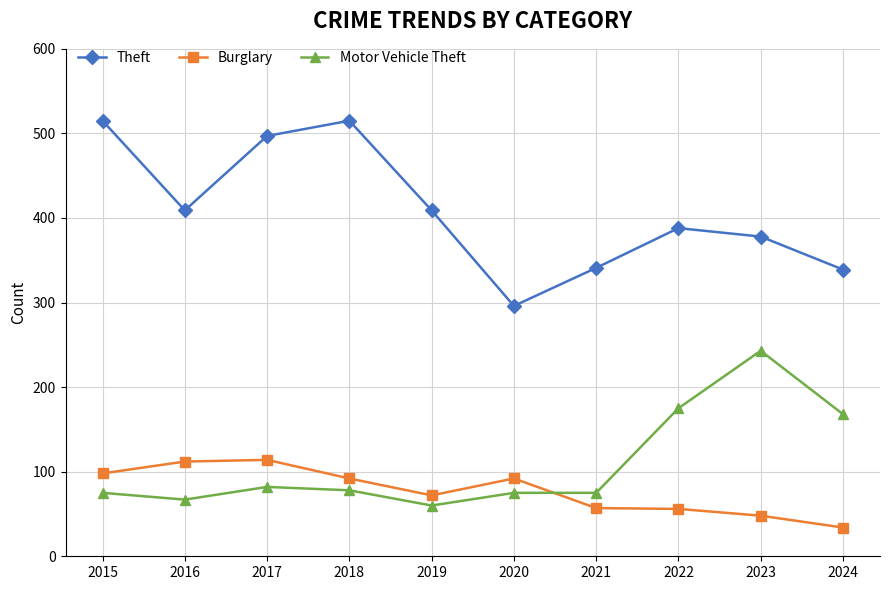

What is the value of the Motor Vehicle Theft point at the 2nd from the left?

67